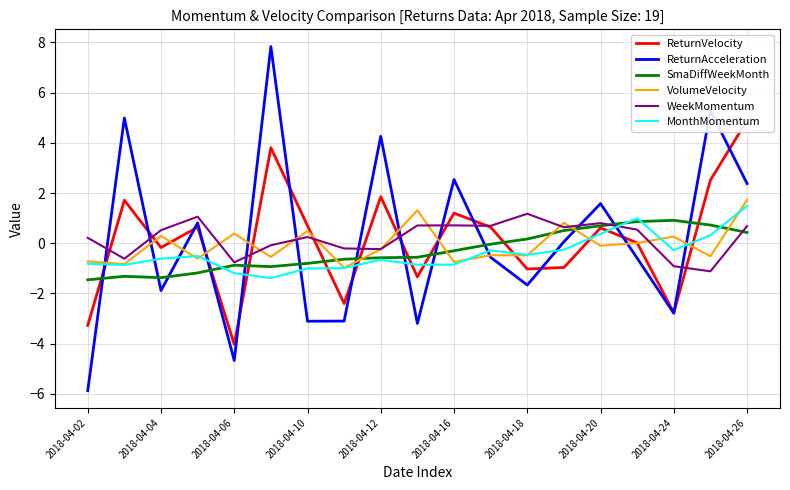

Which series ends up on top after the final intersection of ReturnAcceleration and WeekMomentum?

ReturnAcceleration